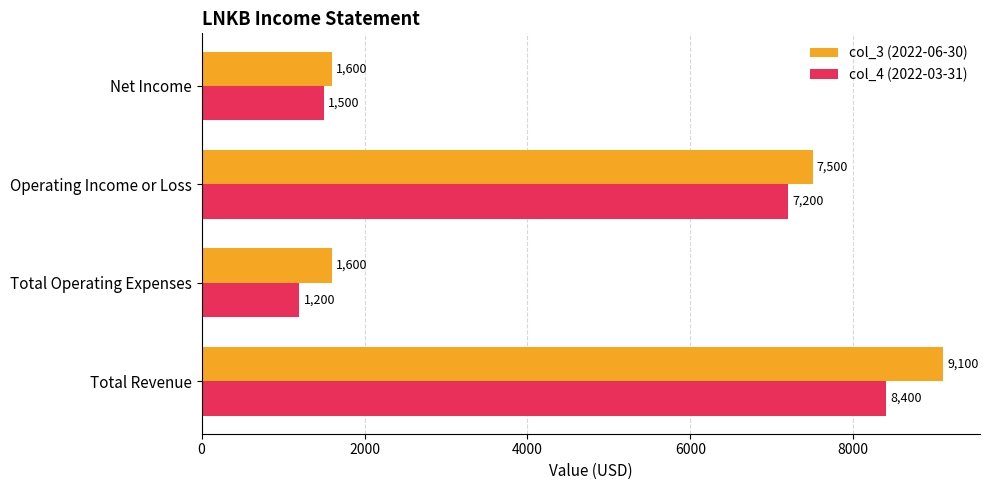

What are all the series names shown in the legend?

col_3 (2022-06-30), col_4 (2022-03-31)